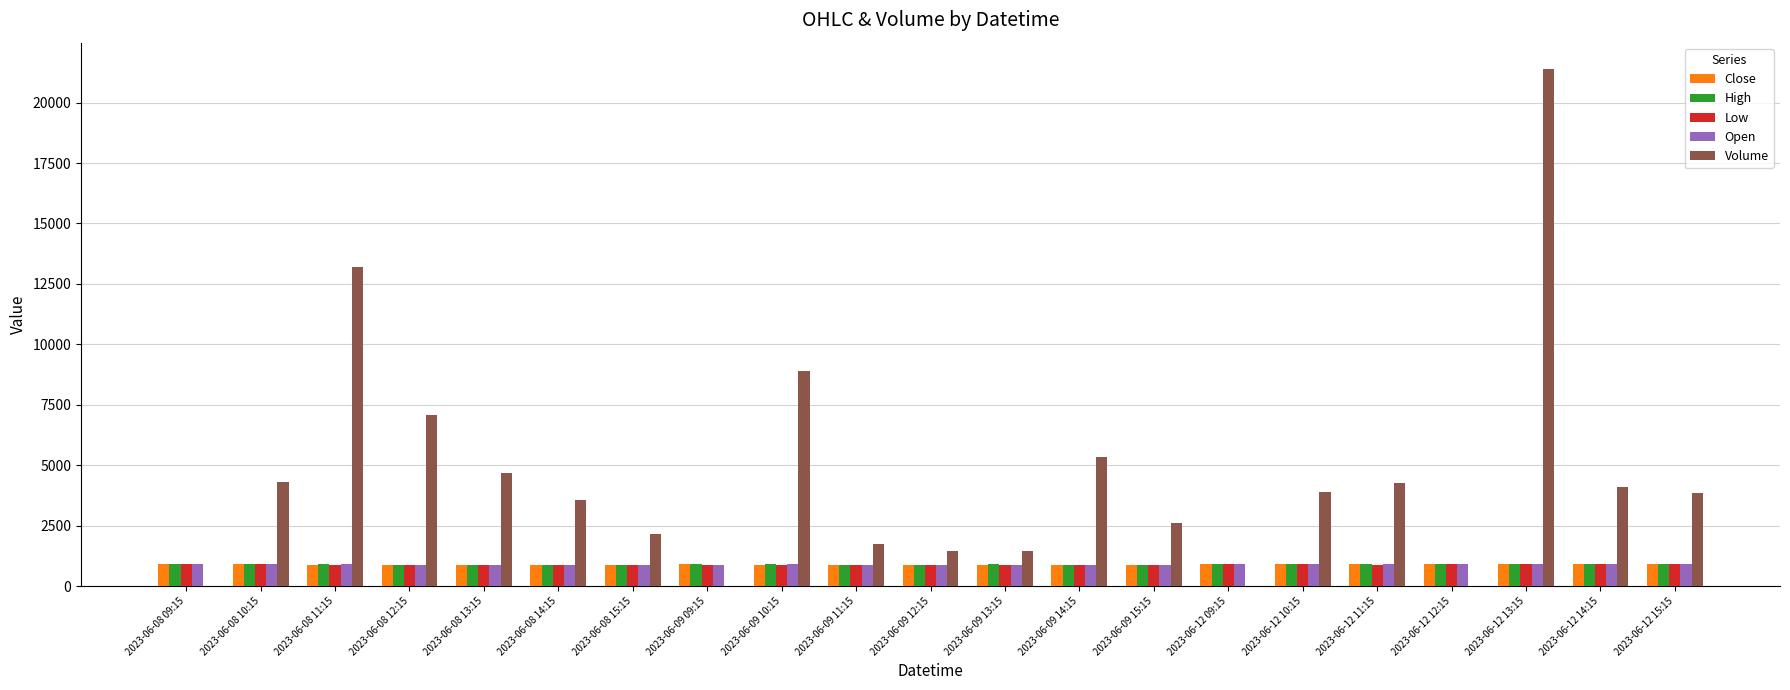

What is the sum of the Close values at 2023-06-09 13:15 and 2023-06-08 10:15?

1788.7